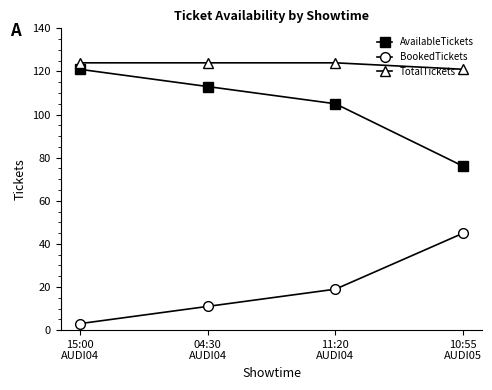

Which series has the largest total across all categories?

TotalTickets